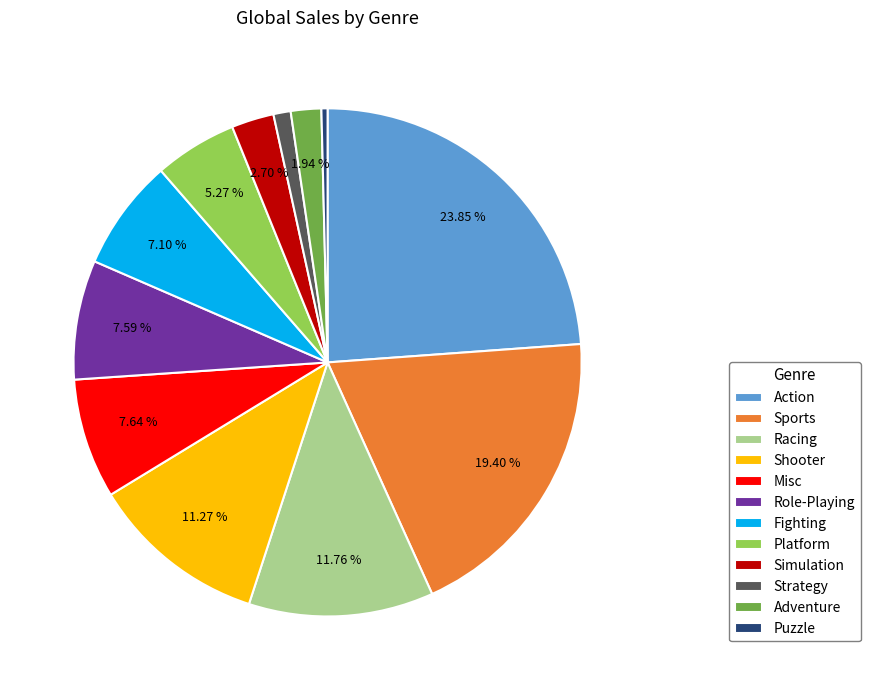

To the nearest percent, what portion does Simulation represent?

3%